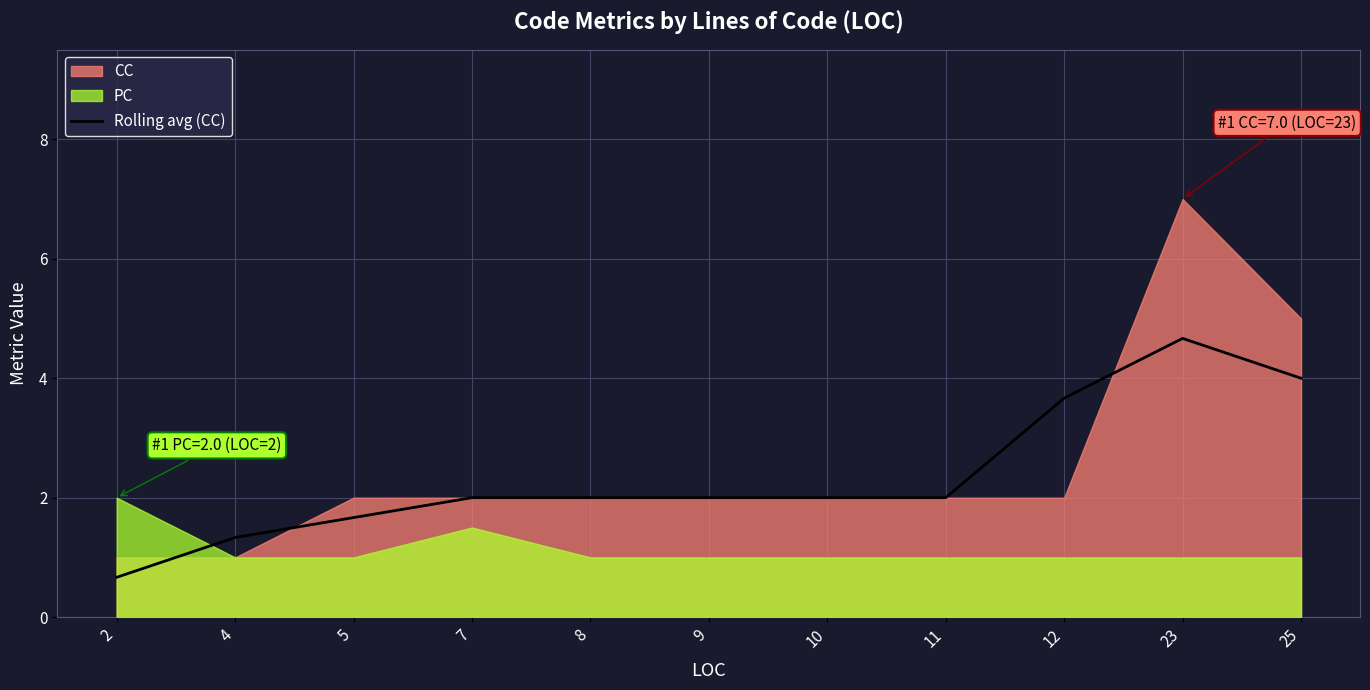

What is the minimum value for Rolling avg (CC)?

0.7